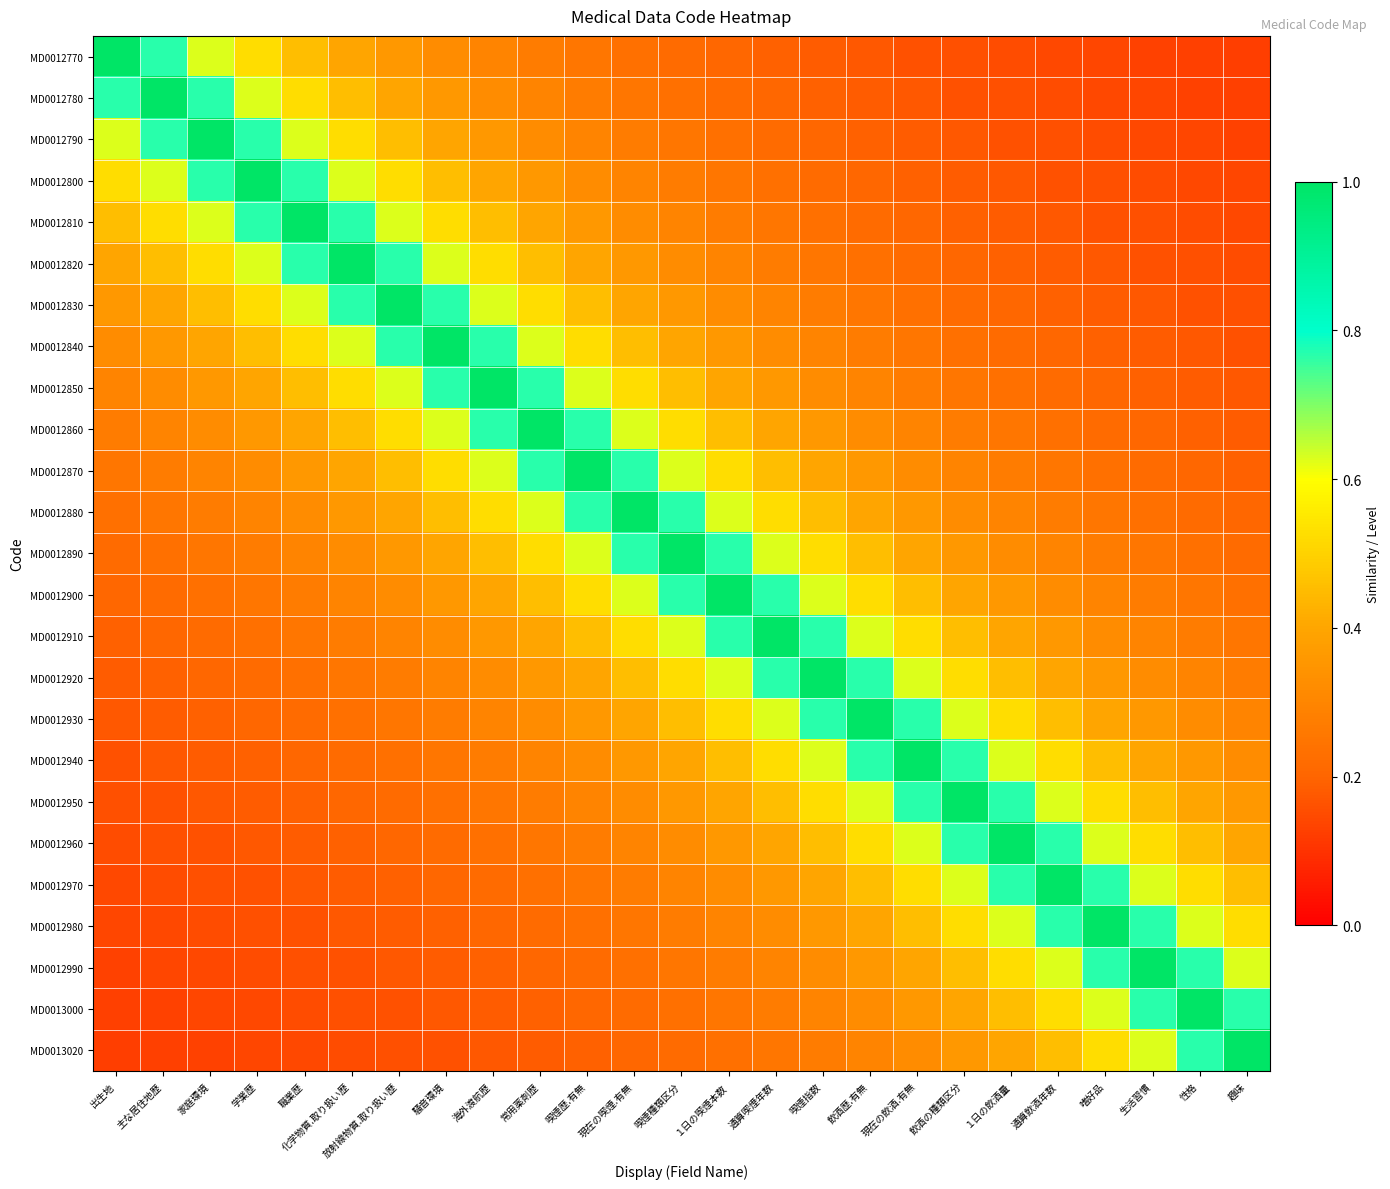

How many series are shown in this chart?

25